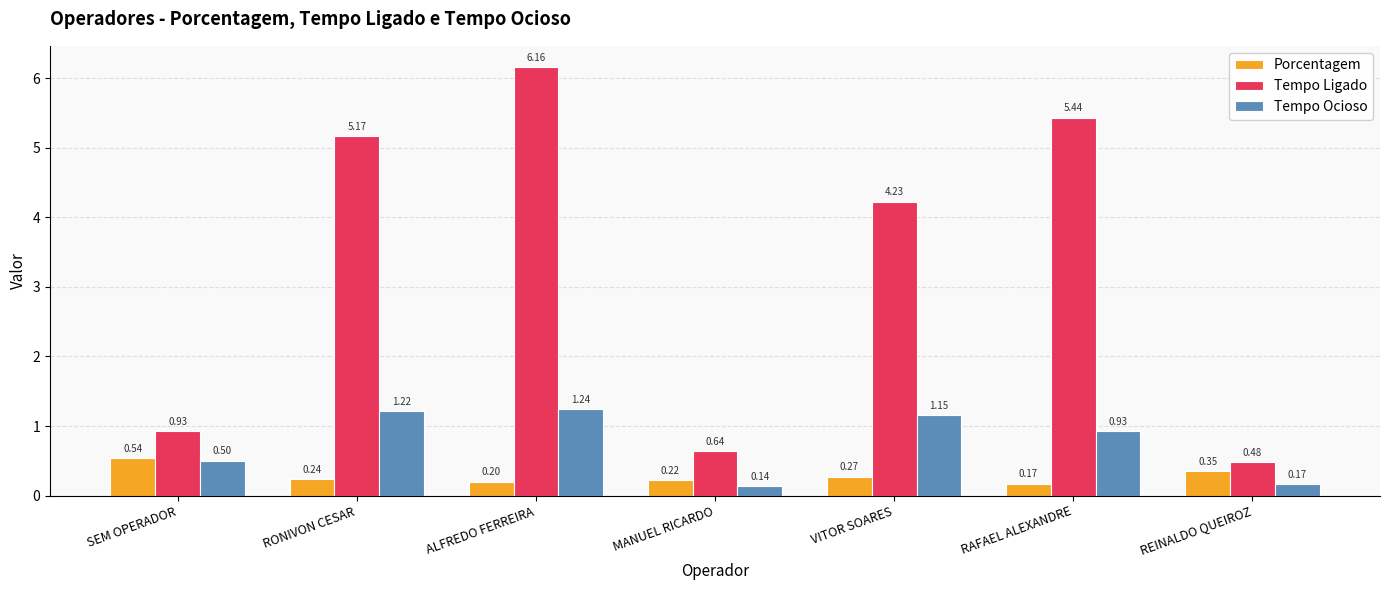

List the labels in order of Porcentagem value, smallest first.

RAFAEL ALEXANDRE, ALFREDO FERREIRA, MANUEL RICARDO, RONIVON CESAR, VITOR SOARES, REINALDO QUEIROZ, SEM OPERADOR